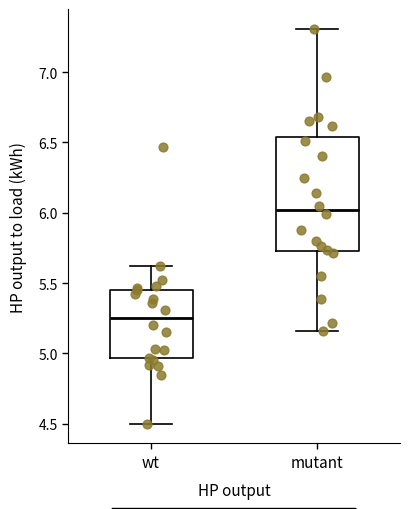

Reading left to right, transcribe this box plot: for each box, give where its median line is, the range the box spans, and where its two whiskers end, as read against the y-axis. The values are not printed on the chart, so give them approximately, as read against the axis.

wt: median 5.25, box 4.95 to 5.45, whiskers 4.50 to 5.60
mutant: median 6.00, box 5.75 to 6.55, whiskers 5.15 to 7.30